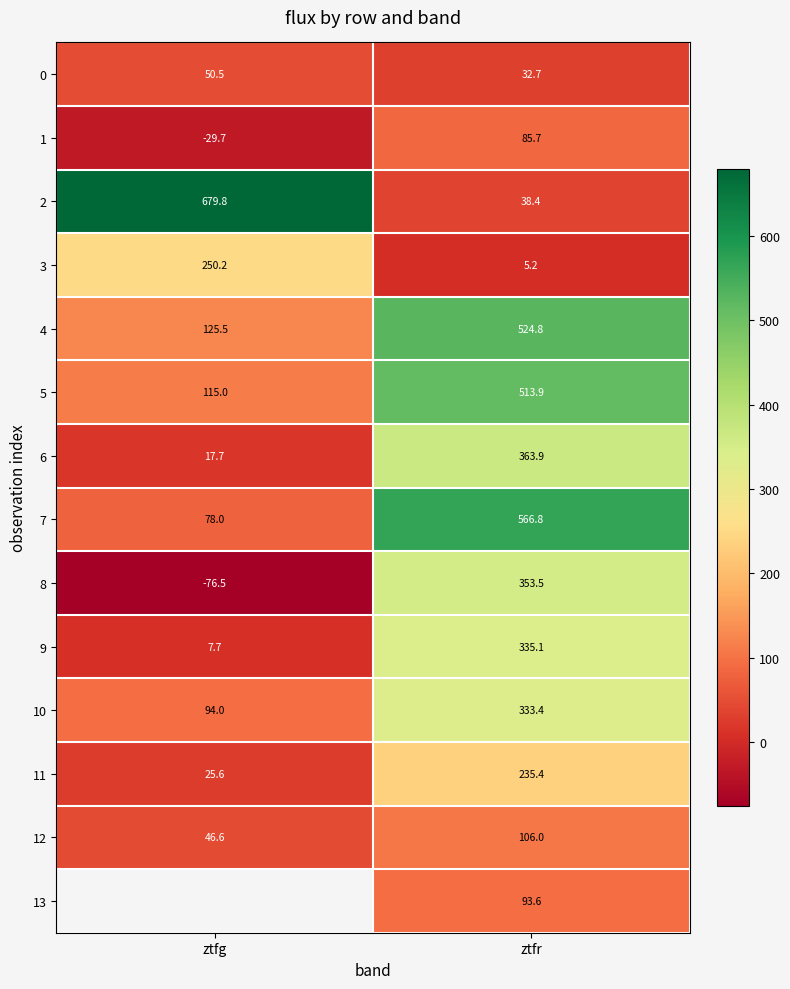

At which label is 10 closest to 213?

ztfg